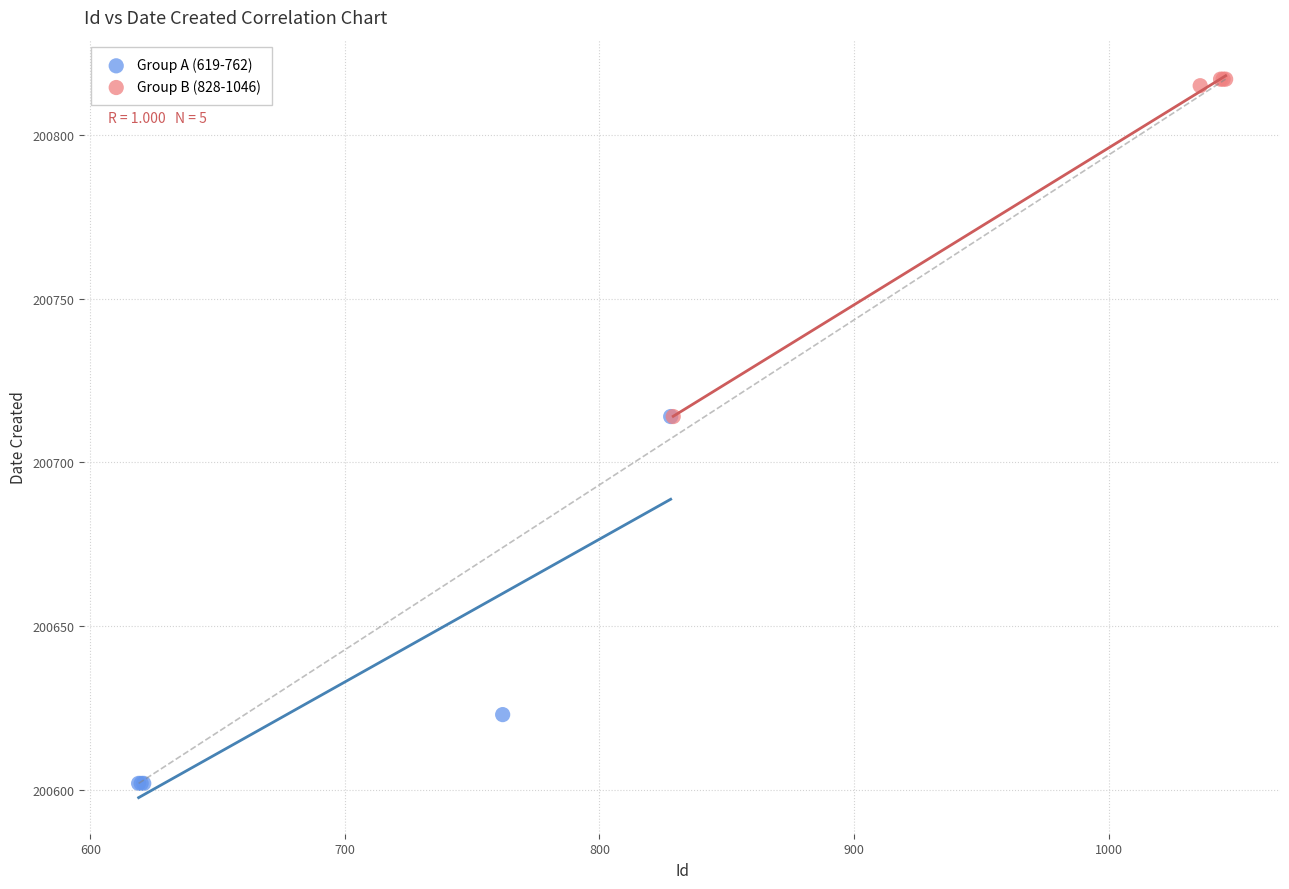

Which series reaches the minimum Y coordinate?

Group A (619-762)